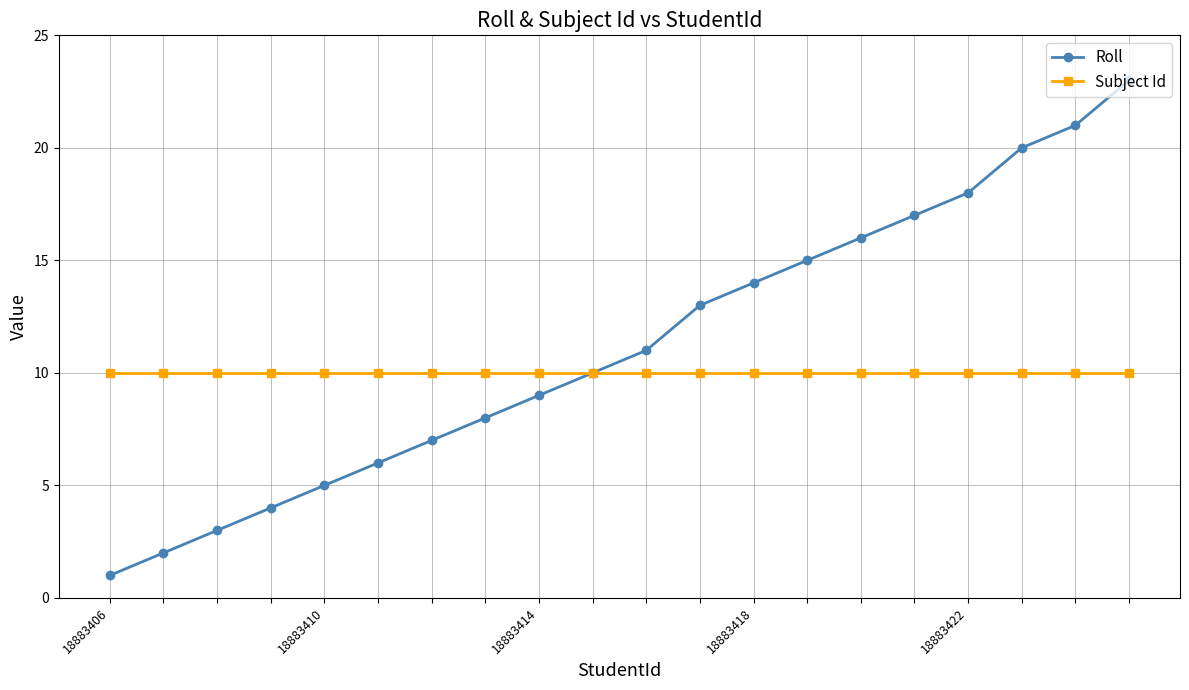

What are all the series names shown in the legend?

Roll, Subject Id